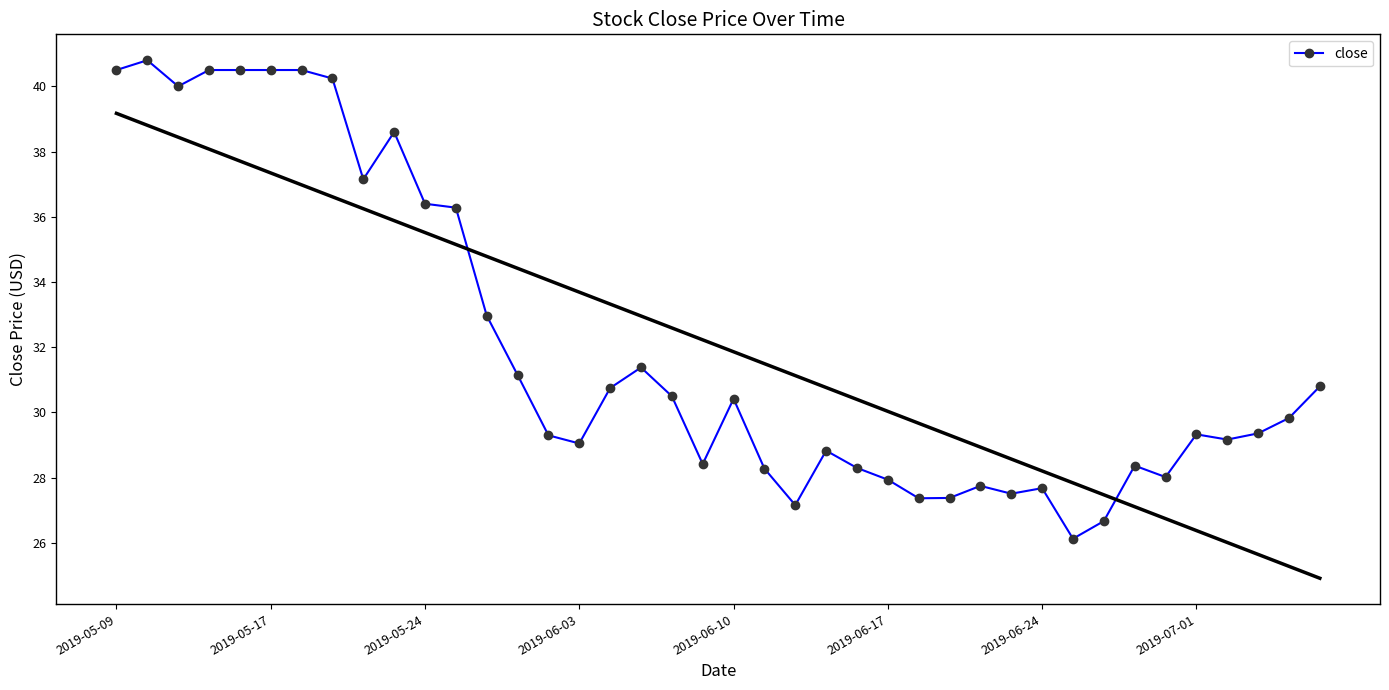

What is the difference between the values at 17 and 13?

0.2